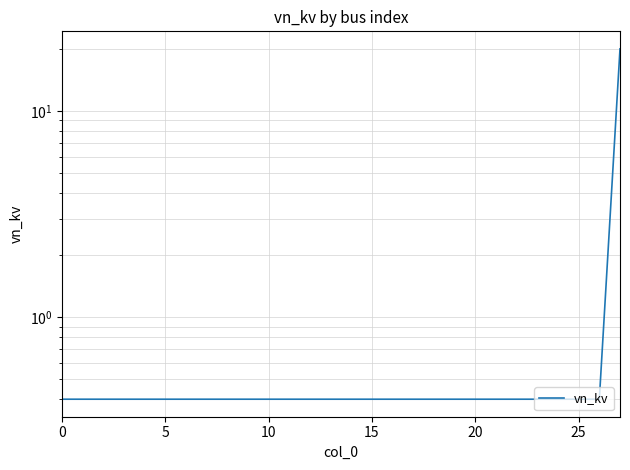

What is the smallest value displayed?

0.4